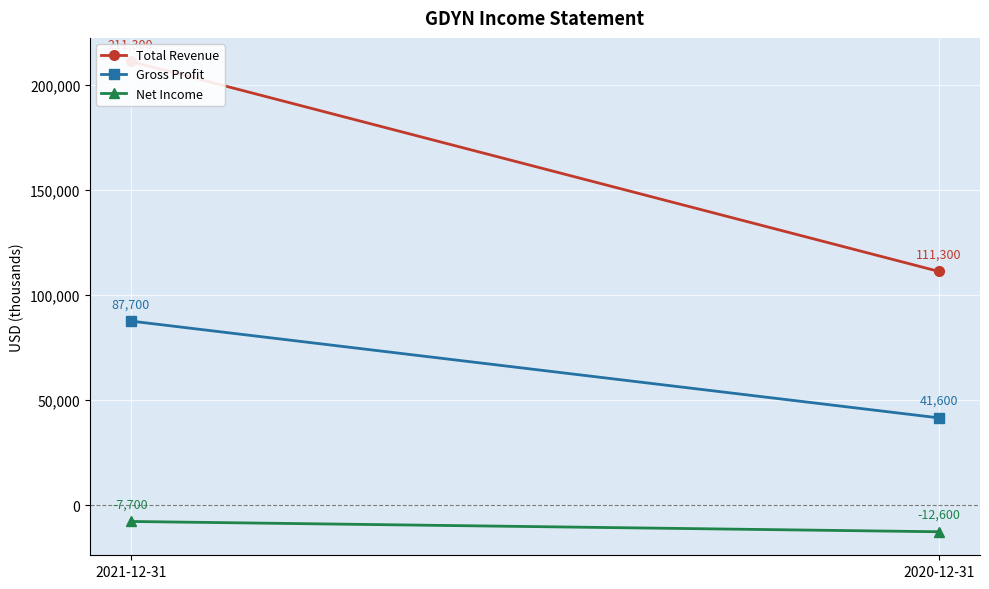

What is the average value of the Net Income series?

-10150